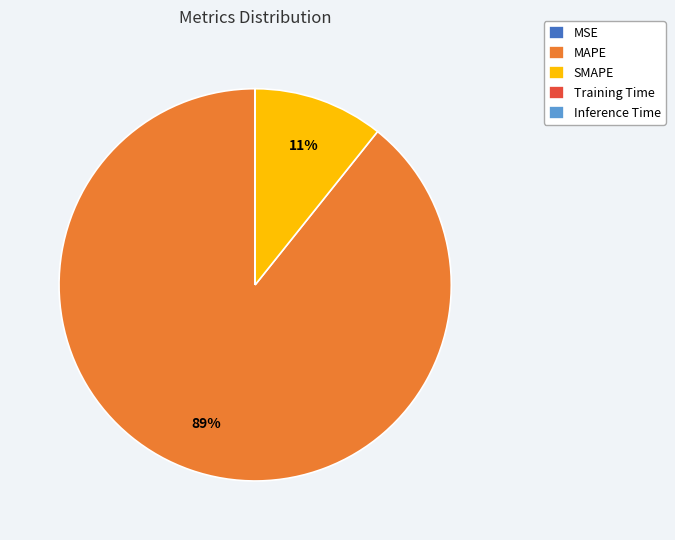

To the nearest percent, what portion does SMAPE represent?

11%